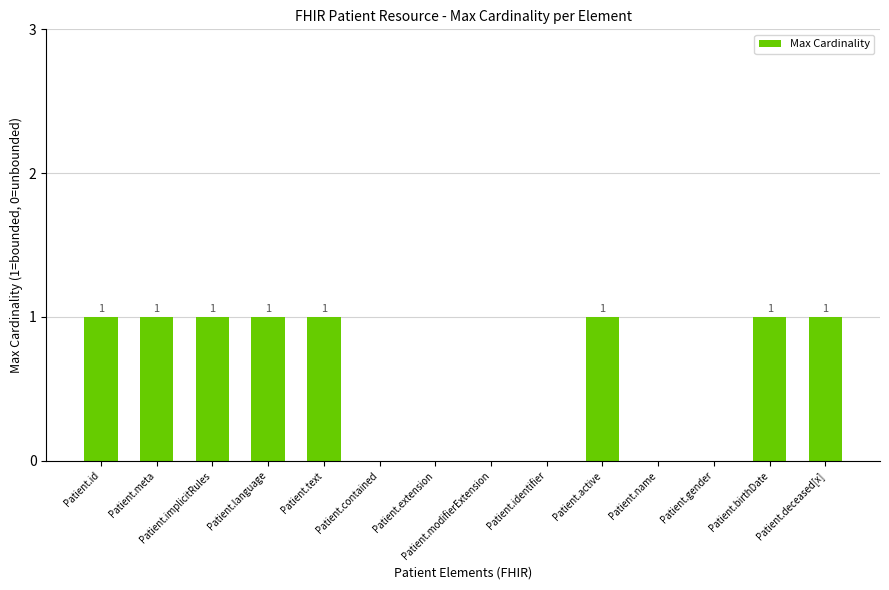

How many values are between 0 and 1?

14